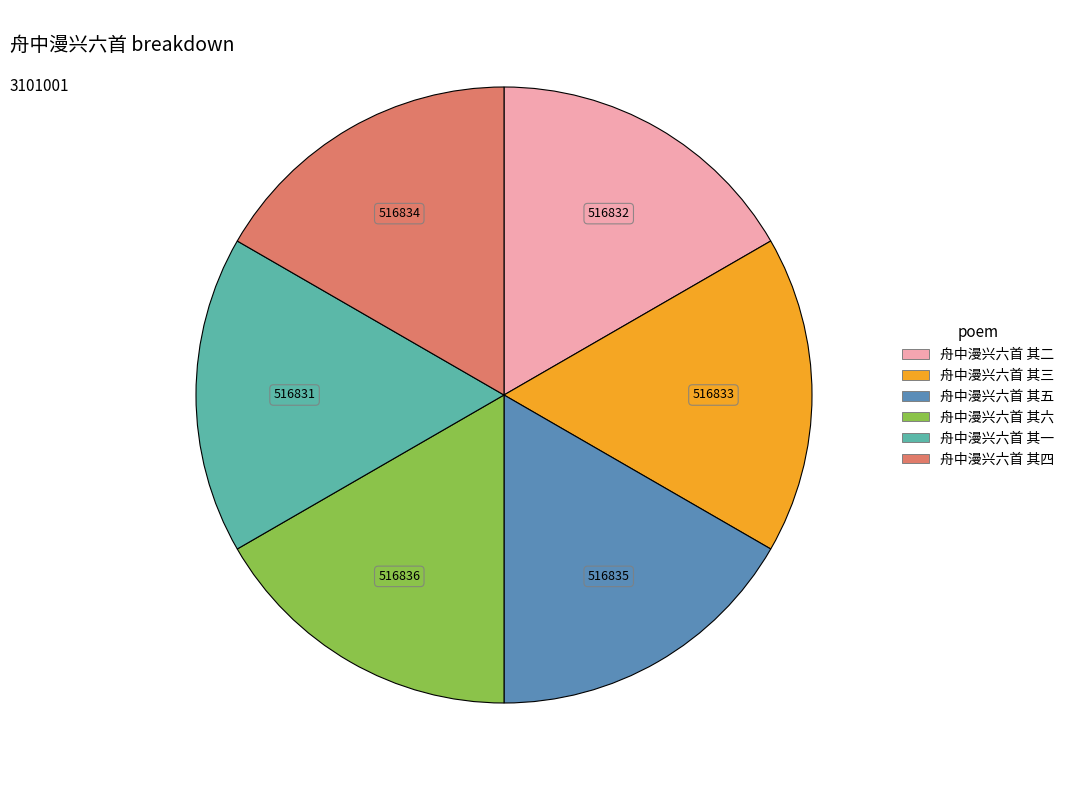

Does 舟中漫兴六首 其一 account for over 50% of the chart?

No